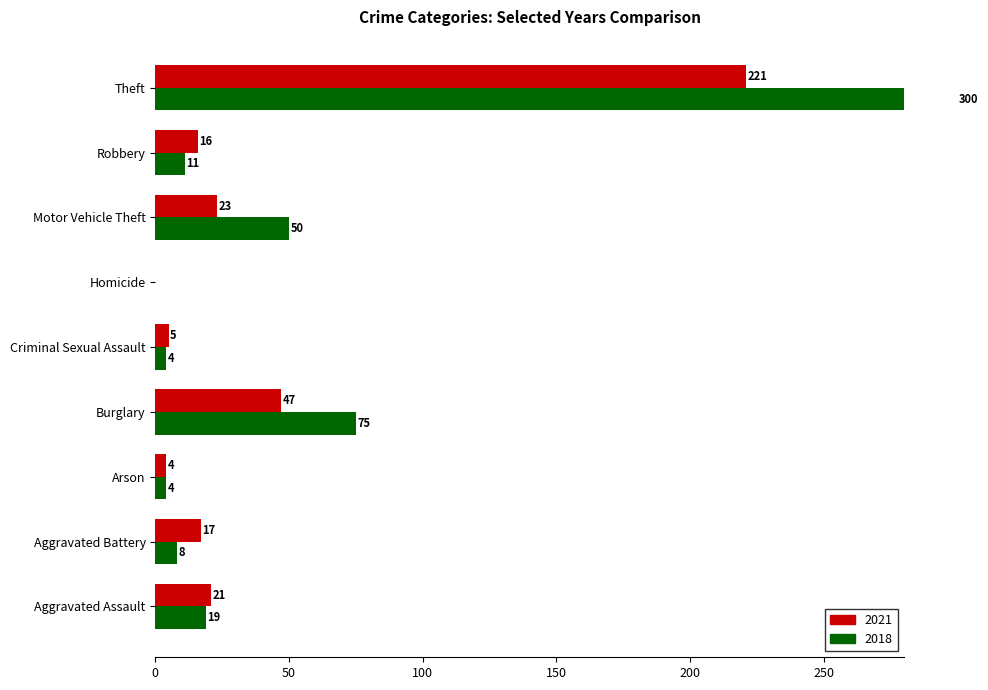

At how many categories does at least one series exceed 16?

5